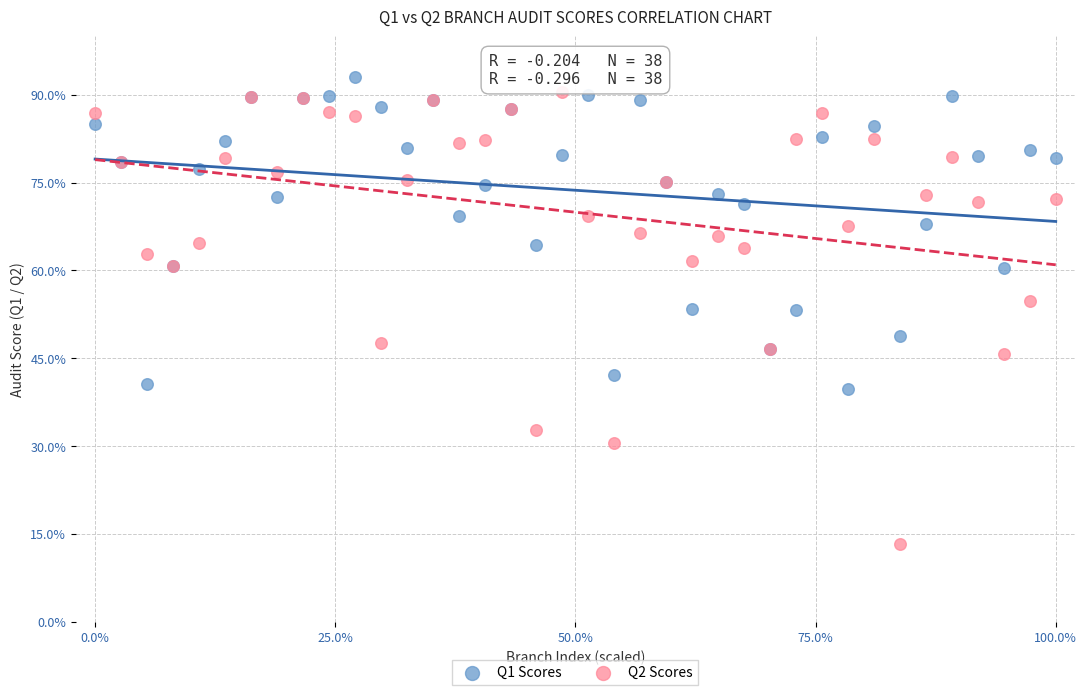

Which series has the widest spread of Y values?

Q2 Scores